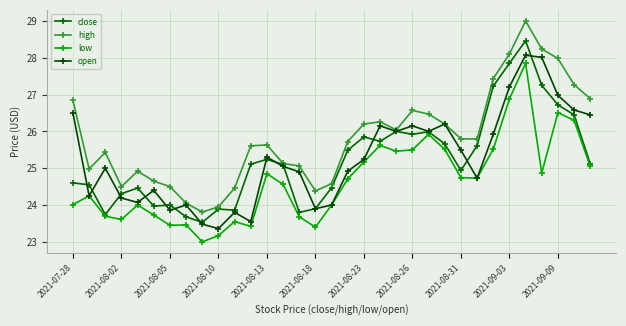

True or false: open has more than 2 points higher than both neighbors.

True